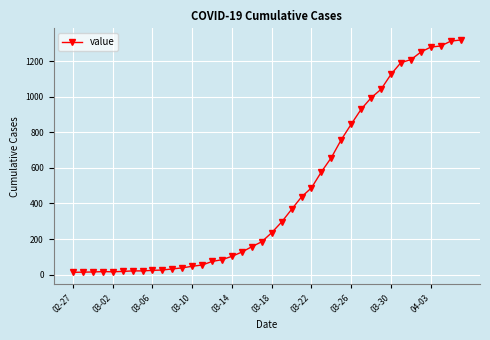

What is the maximum value shown in the chart?

1319